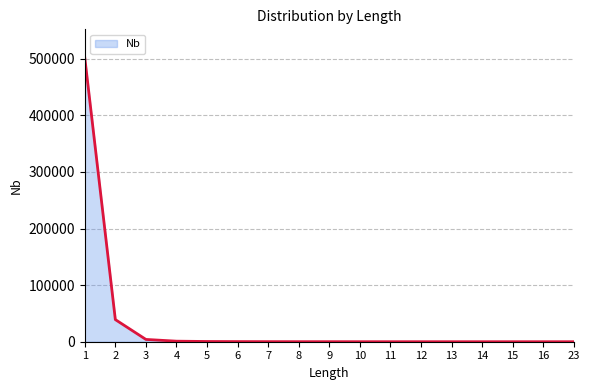

What is the average value?

32170